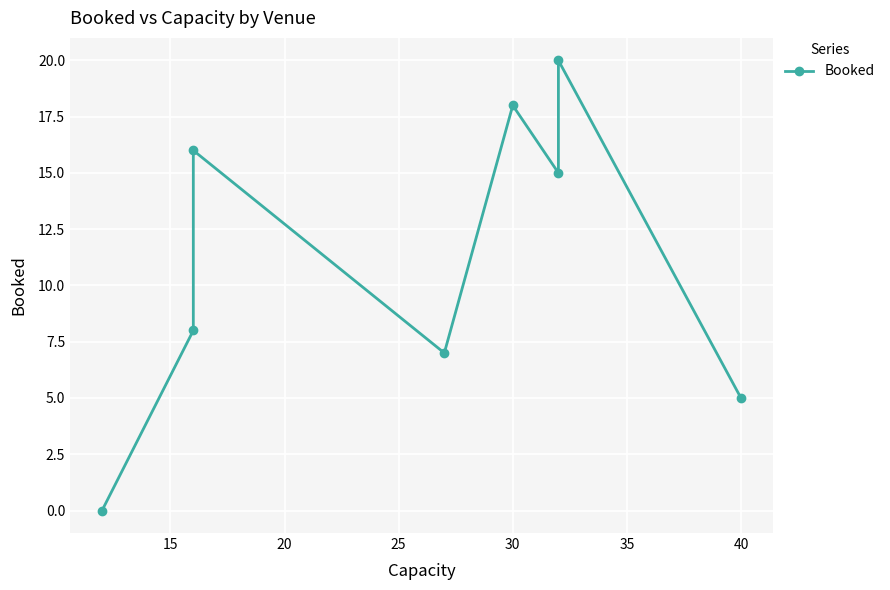

What is the value of the 8th point from the left?

5